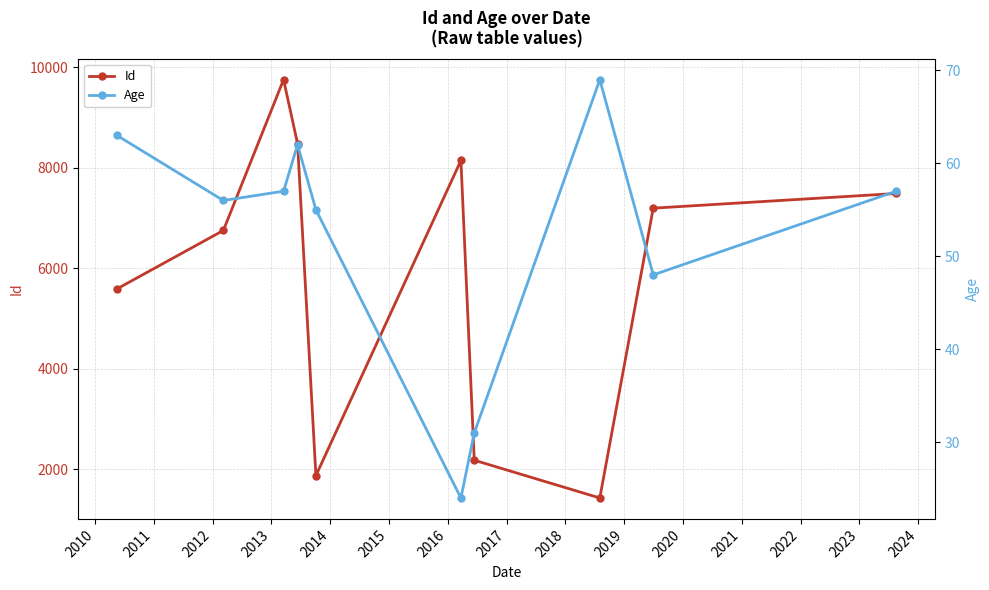

True or false: Age and Id intersect in this chart.

False